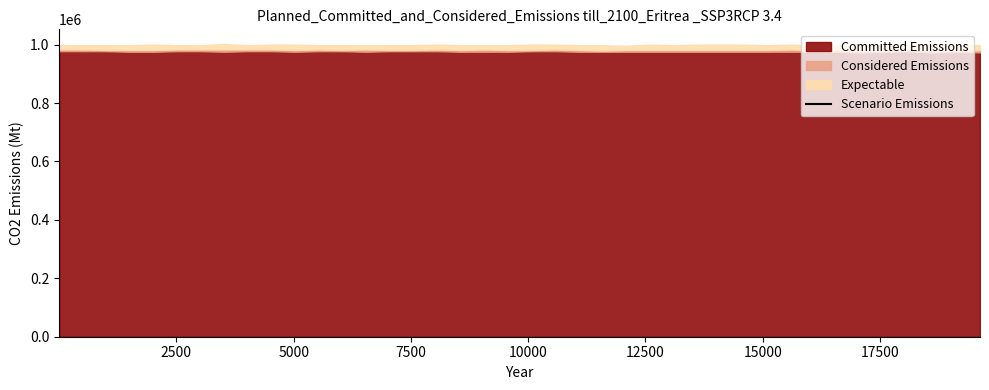

How many data points does each series have?

40